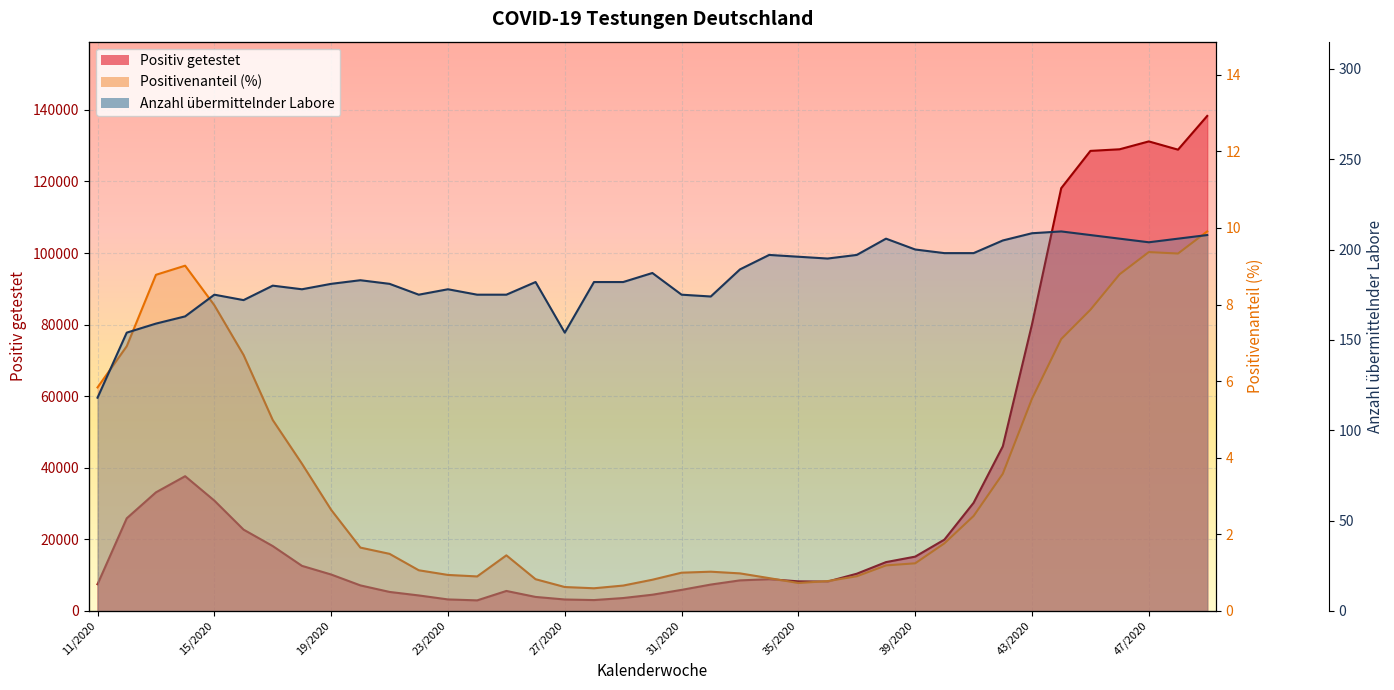

Which category has the lowest value in the Positiv getestet series?

24/2020